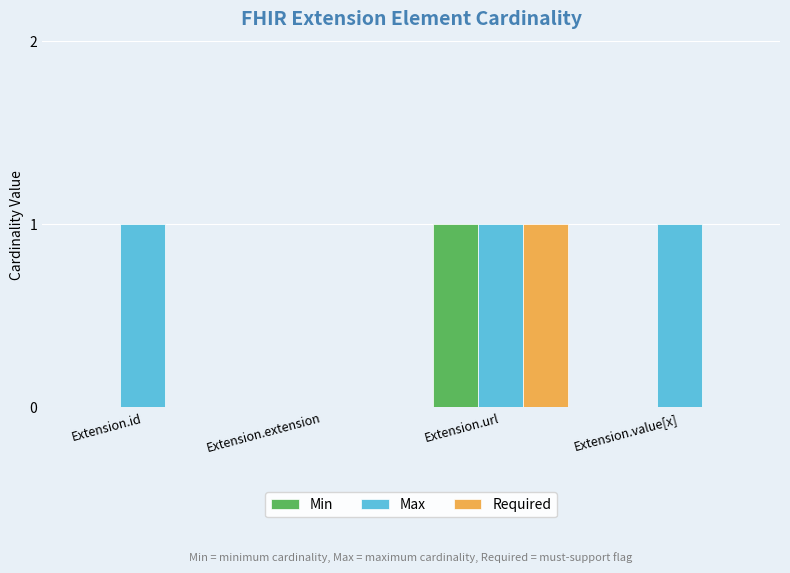

Is it true that Max equals 1 at Extension.id?

True